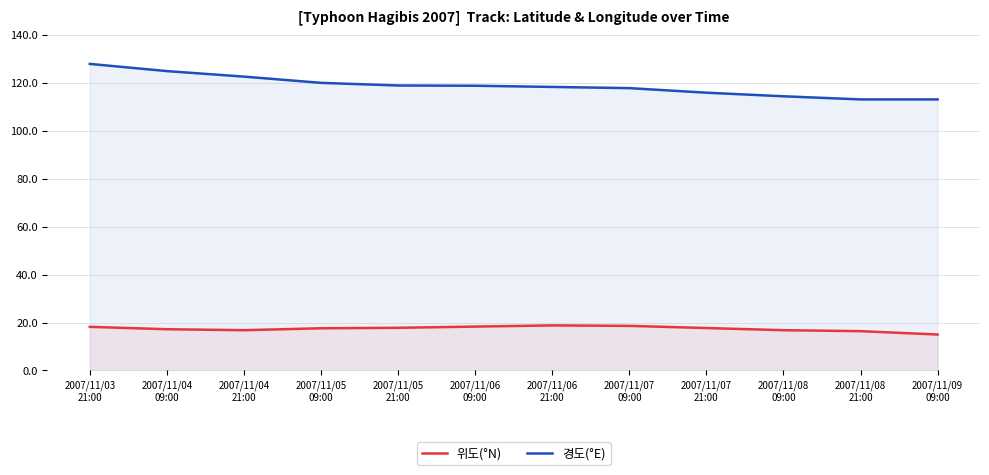

What is the lowest value of the 위도(°N) series?

15.0